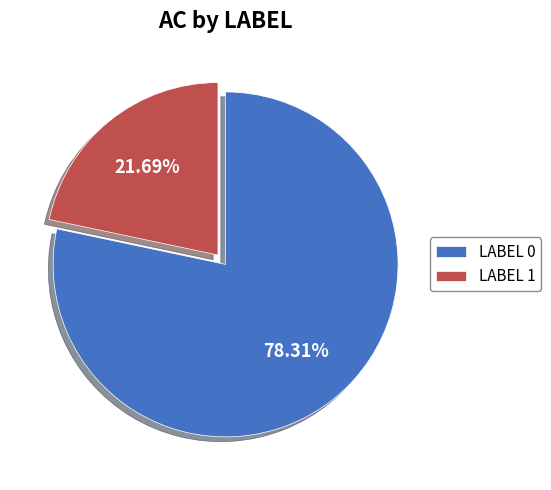

Rank the categories by value from lowest to highest.

LABEL 1, LABEL 0